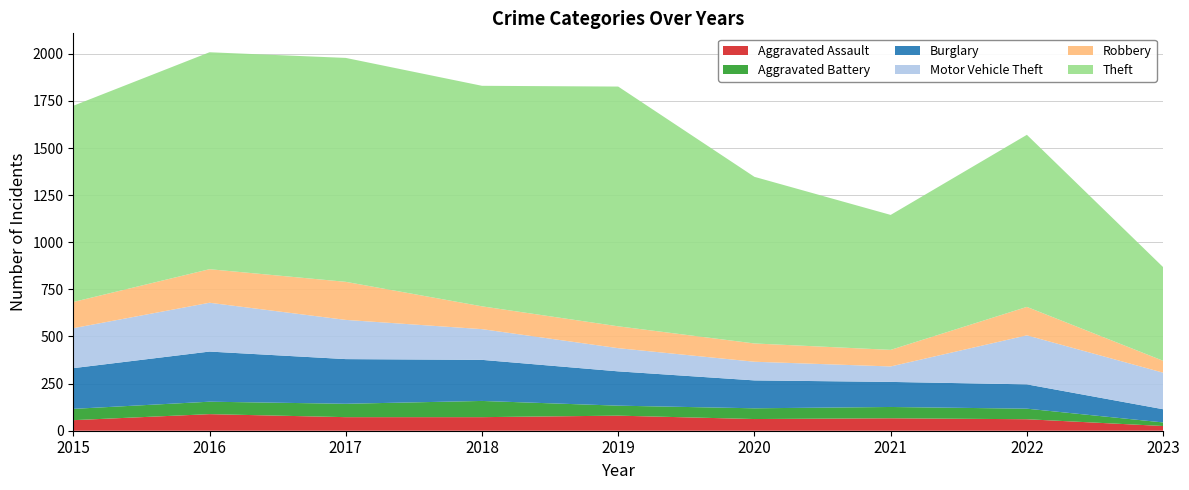

Reading right to left, transcribe all the data shown in this chart.

Aggravated Assault: 25	61	66	62	80	72	72	88	56
Aggravated Battery: 19	56	60	57	53	86	71	66	60
Burglary: 70	129	133	148	182	218	237	266	216
Motor Vehicle Theft: 194	260	82	99	123	163	208	259	212
Robbery: 63	151	88	97	116	121	202	178	139
Theft: 497	913	716	884	1272	1170	1188	1151	1041